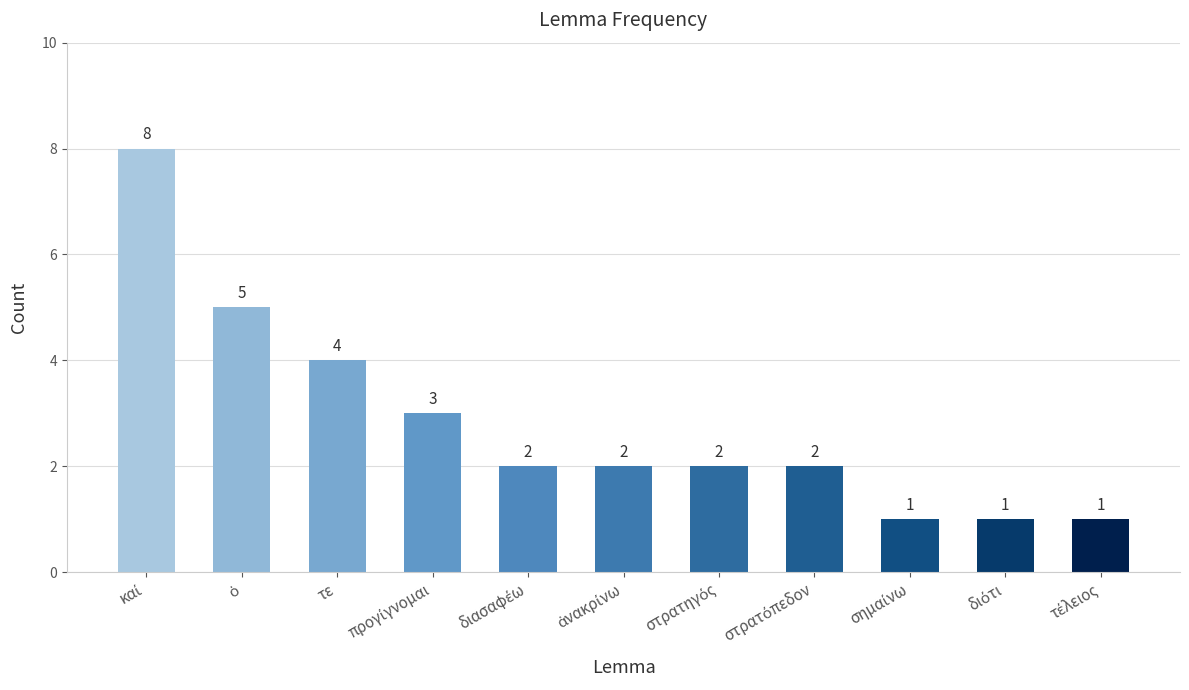

What is the greatest value displayed?

8